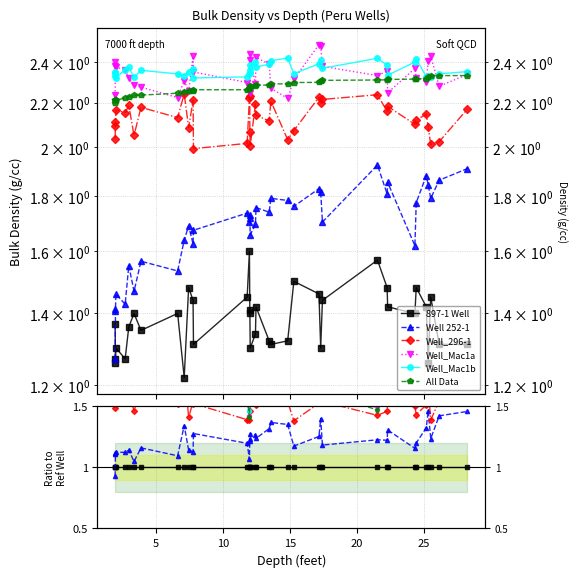

In Well 252-1, how many points are higher than both neighbors (excluding endpoints)?

12